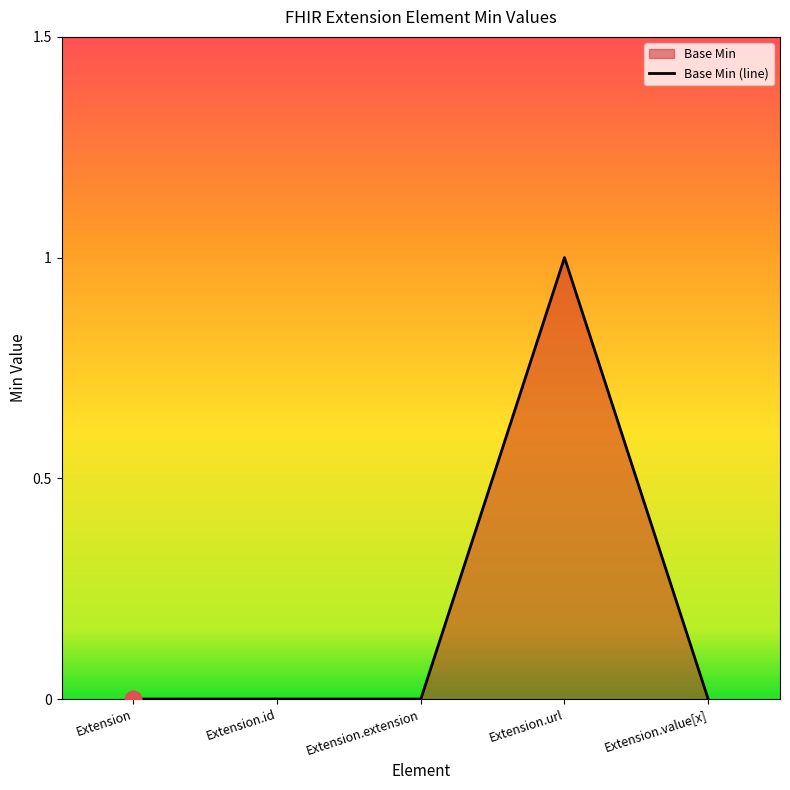

Rank the categories by value from lowest to highest.

Extension, Extension.id, Extension.extension, Extension.value[x], Extension.url